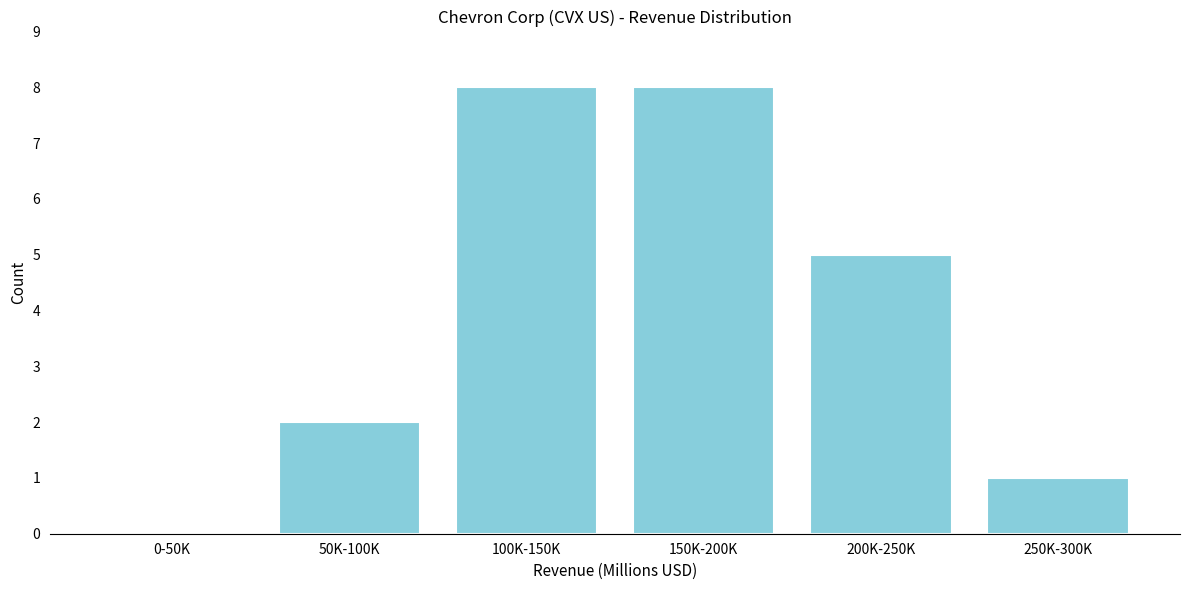

Reading left to right, list all the values displayed in this chart.

0-50K=0	50K-100K=2	100K-150K=8	150K-200K=8	200K-250K=5	250K-300K=1